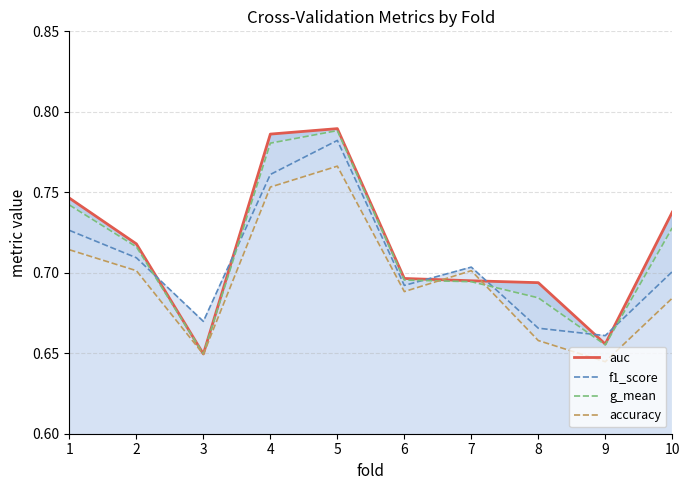

After their last crossing, which series has the higher values: auc or accuracy?

auc